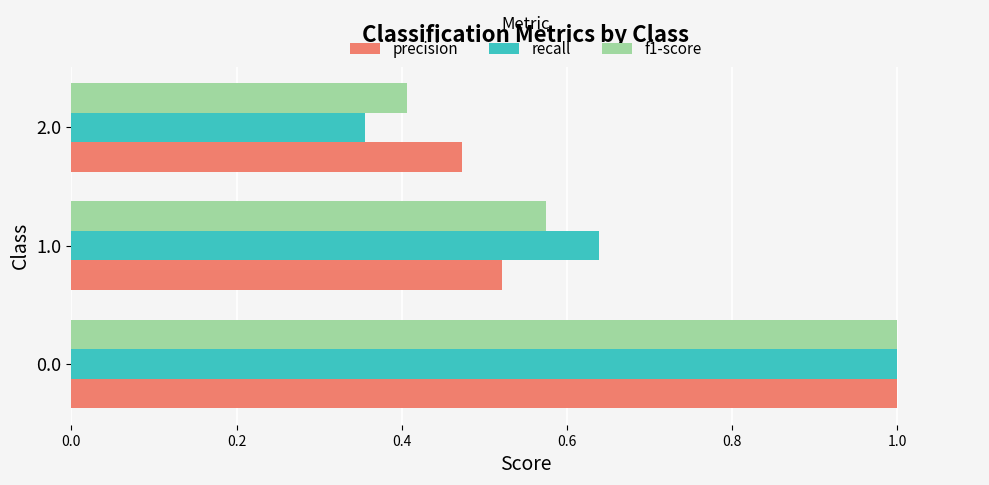

How many f1-score values are between 0 and 1?

3